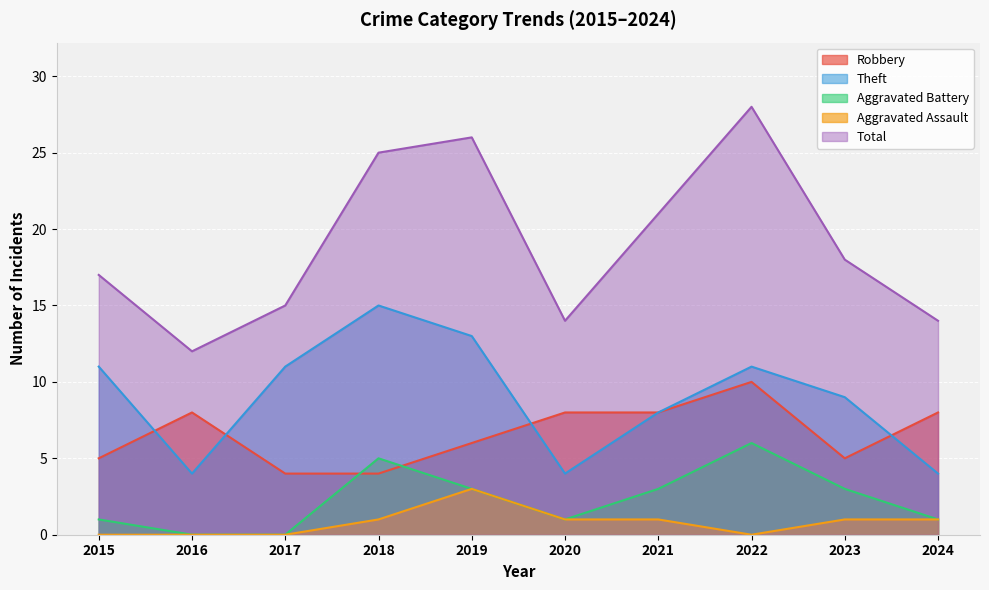

True or false: Total and Aggravated Assault intersect in this chart.

False